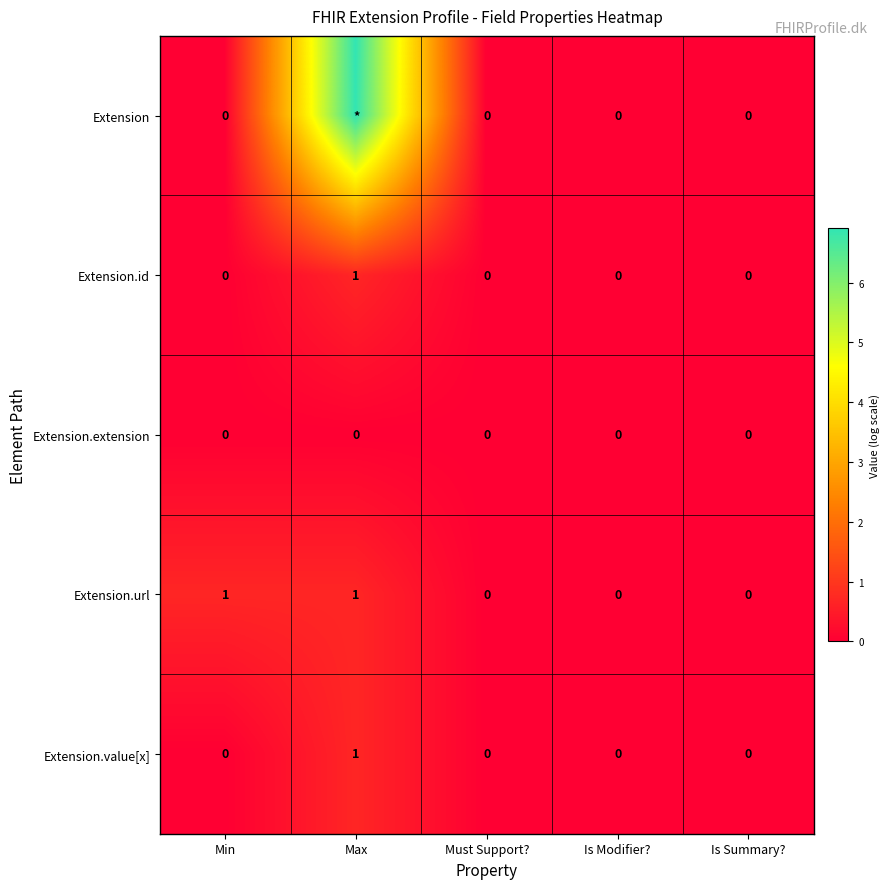

Which category has the highest value across all series?

Max